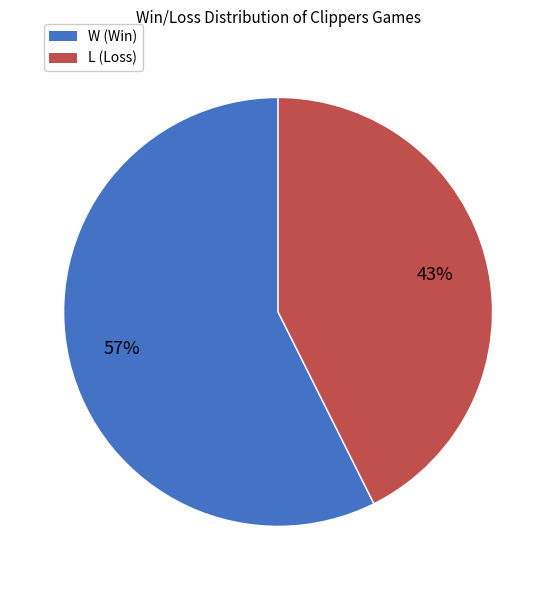

How many segments does this pie chart have?

2